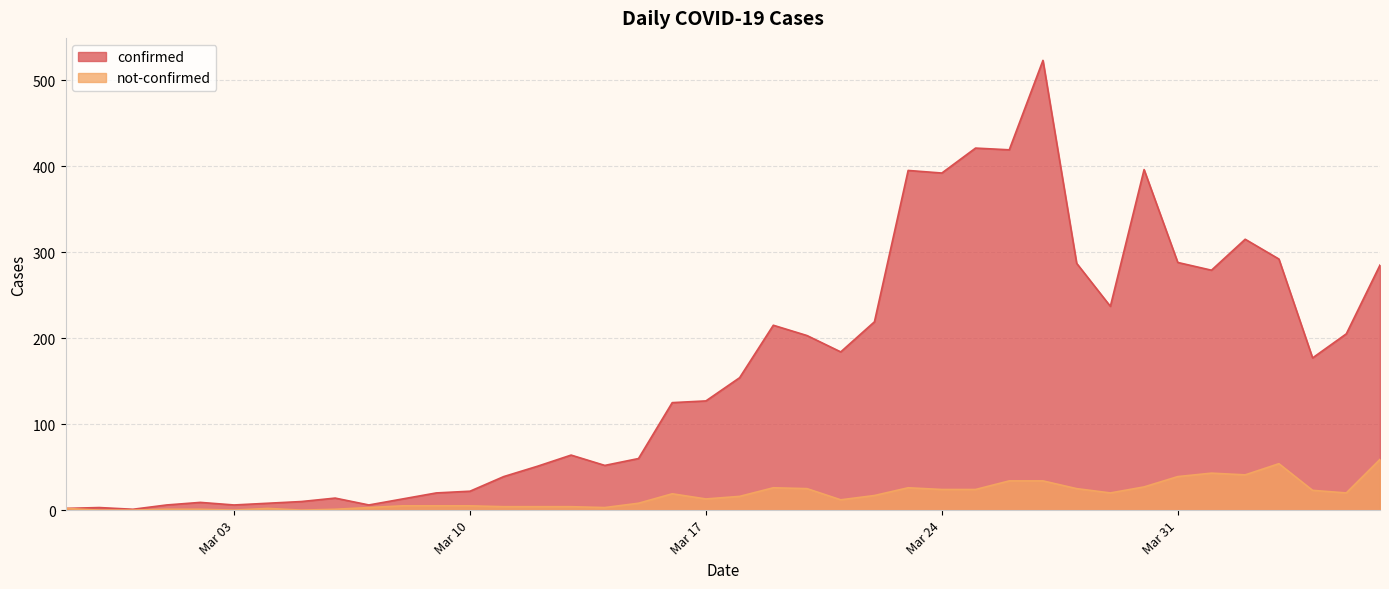

True or false: confirmed and not-confirmed cross at least once.

False